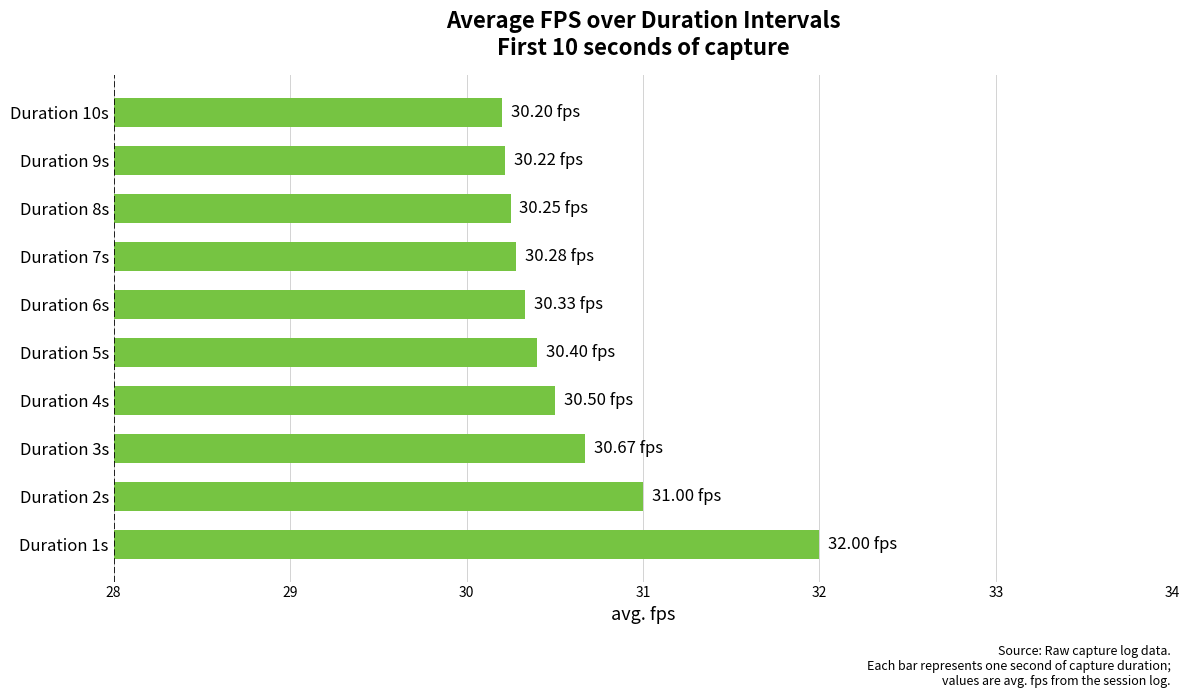

Which has a higher value, Duration 2s or Duration 7s?

Duration 2s